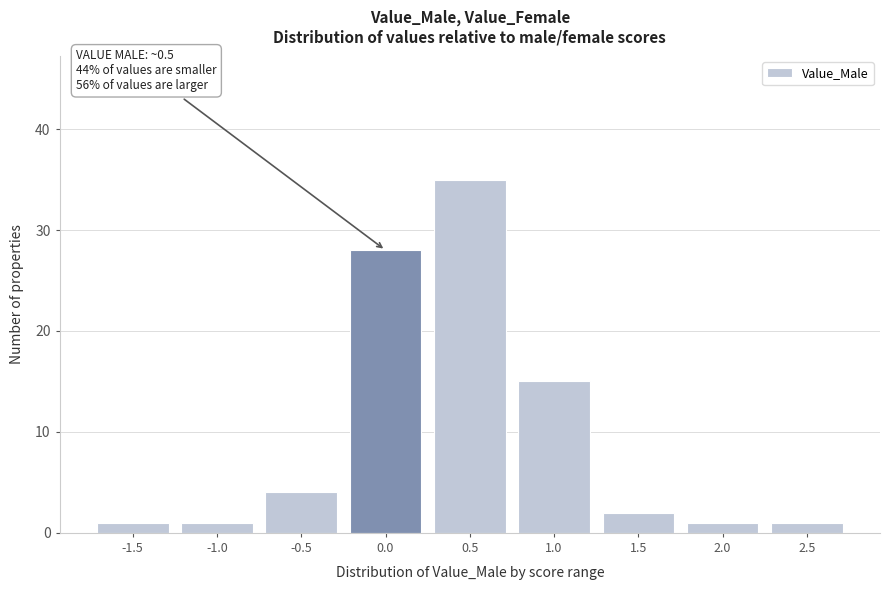

Reading left to right, list all the values displayed in this chart.

1	1	4	28	35	15	2	1	1